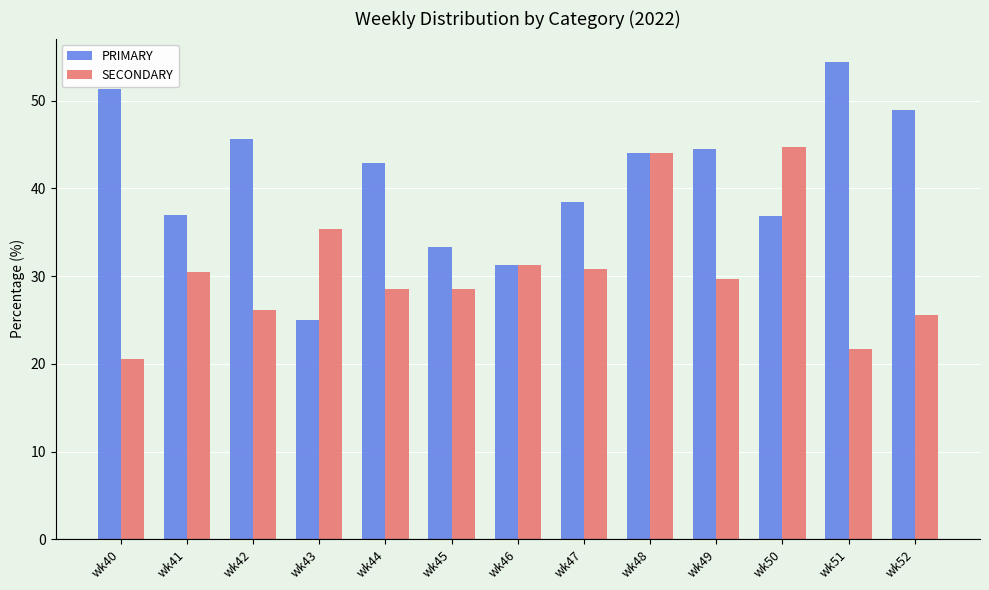

Which category has the highest value in the PRIMARY series?

wk51